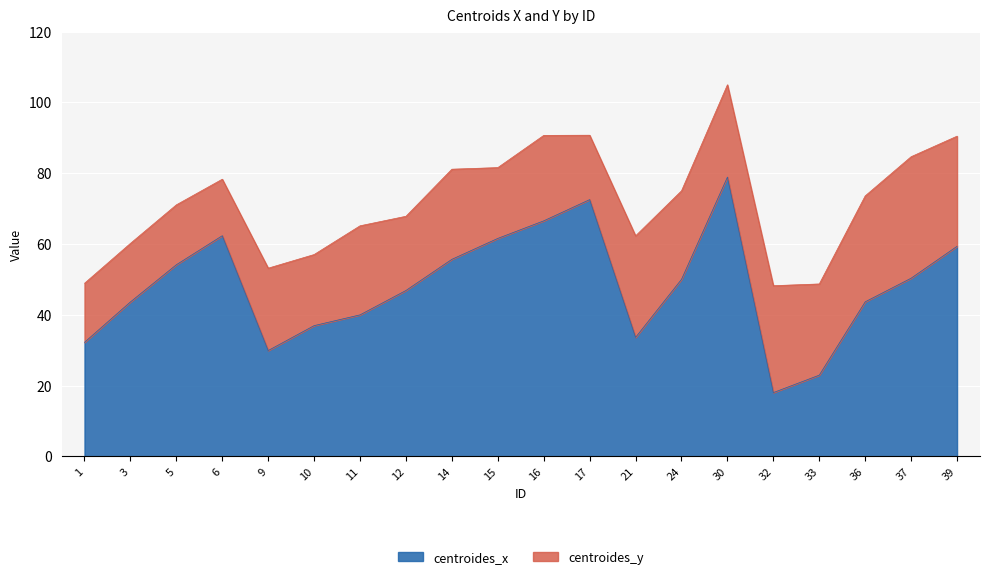

How many interior local valleys (lower than both neighbors) does the data have?

3